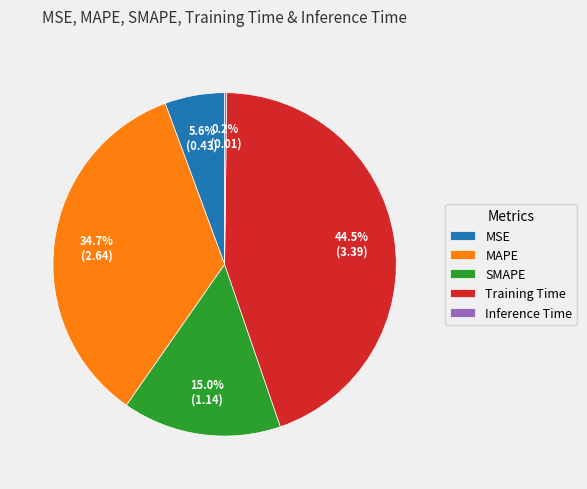

Which has a higher value, MSE or SMAPE?

SMAPE